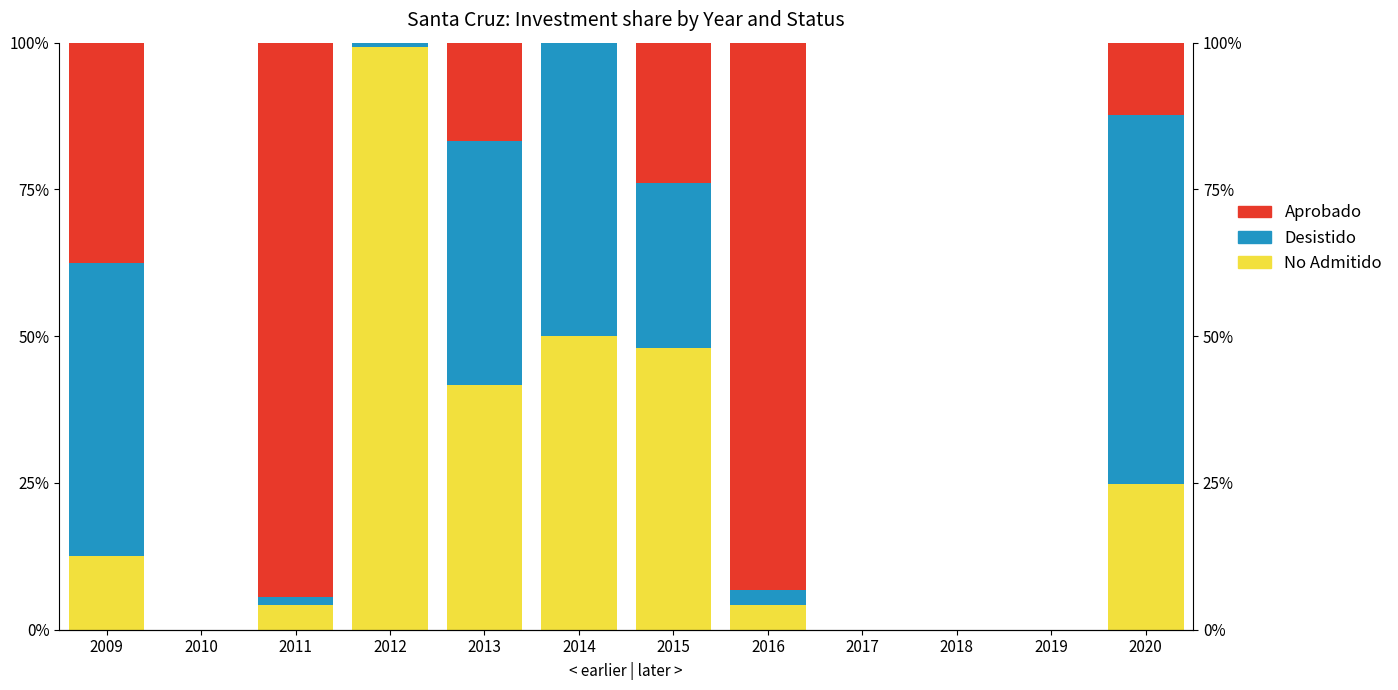

Count the number of data series in this chart.

3